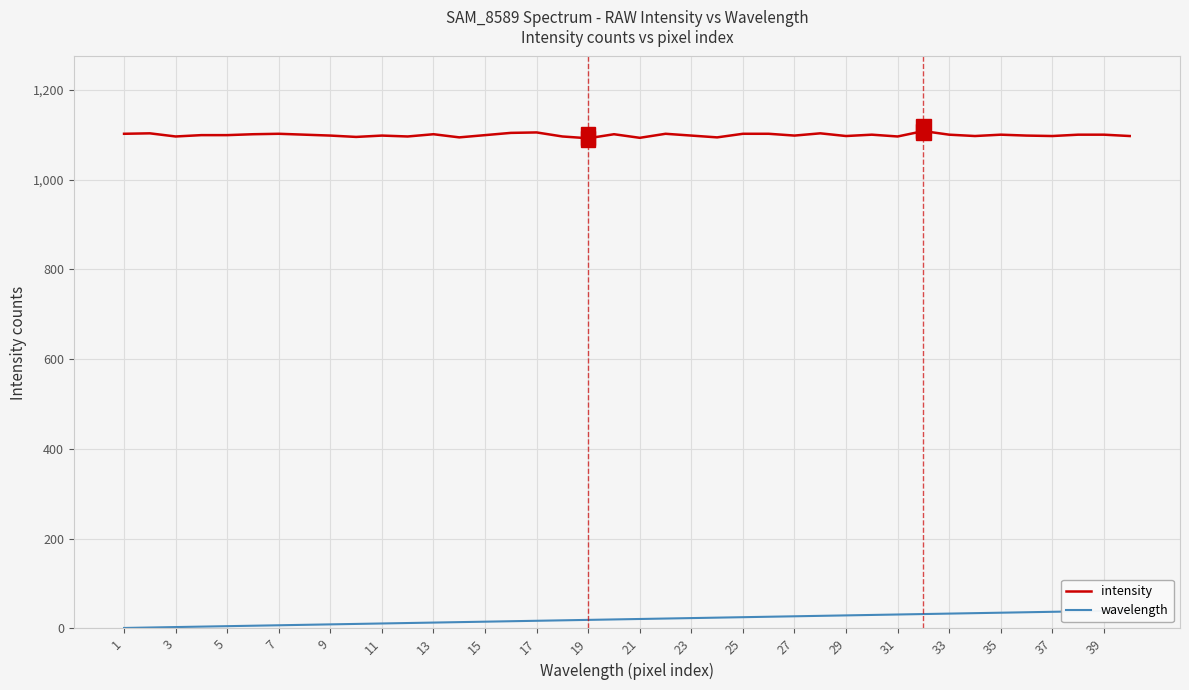

Reading right to left, transcribe all the data shown in this chart.

intensity: 1097	1100	1100	1097	1098	1100	1097	1100	1108	1096	1100	1097	1103	1098	1102	1102	1094	1098	1102	1093	1101	1092	1096	1105	1104	1099	1094	1101	1096	1098	1095	1098	1100	1102	1101	1099	1099	1096	1103	1102
wavelength: 40	39	38	37	36	35	34	33	32	31	30	29	28	27	26	25	24	23	22	21	20	19	18	17	16	15	14	13	12	11	10	9	8	7	6	5	4	3	2	1